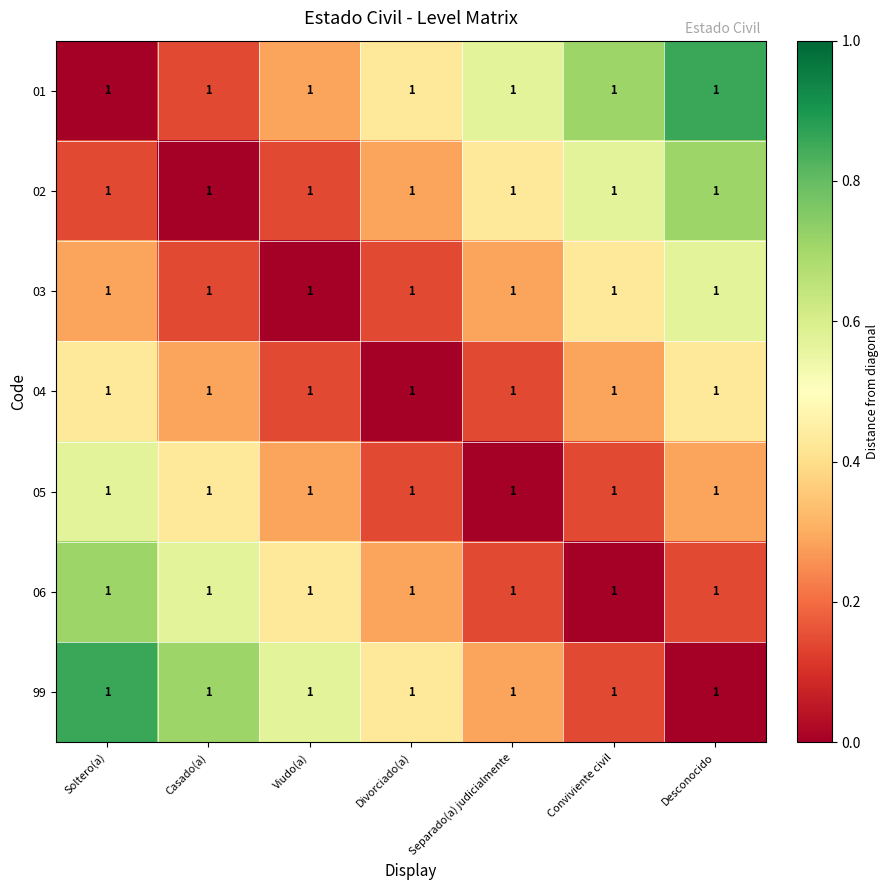

What is the difference between the maximum and second lowest values in the 04 series?

0.3